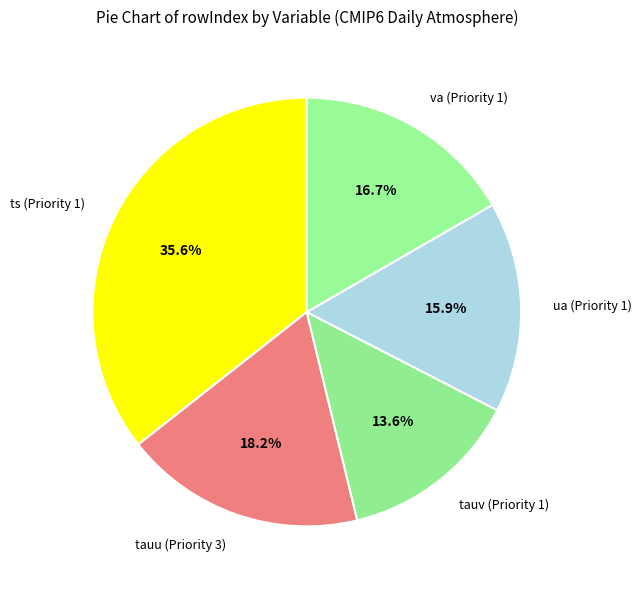

How many segments does this pie chart have?

5